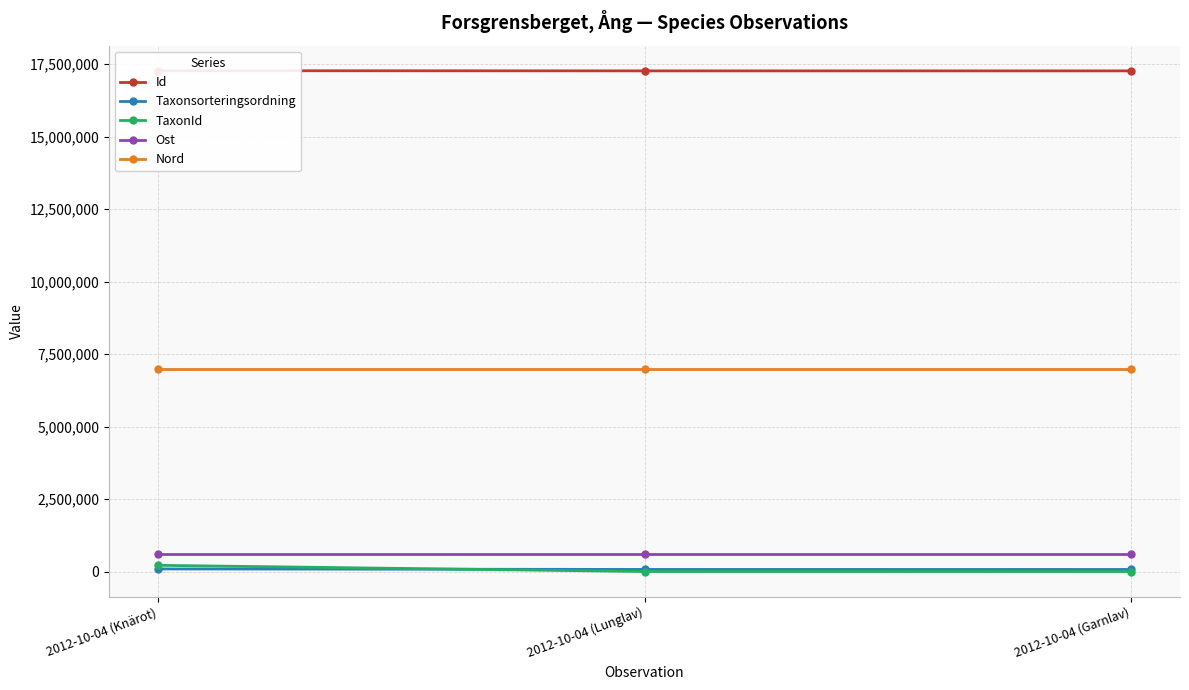

What is the total value across all series at 2012-10-04 (Garnlav)?

24948307.6